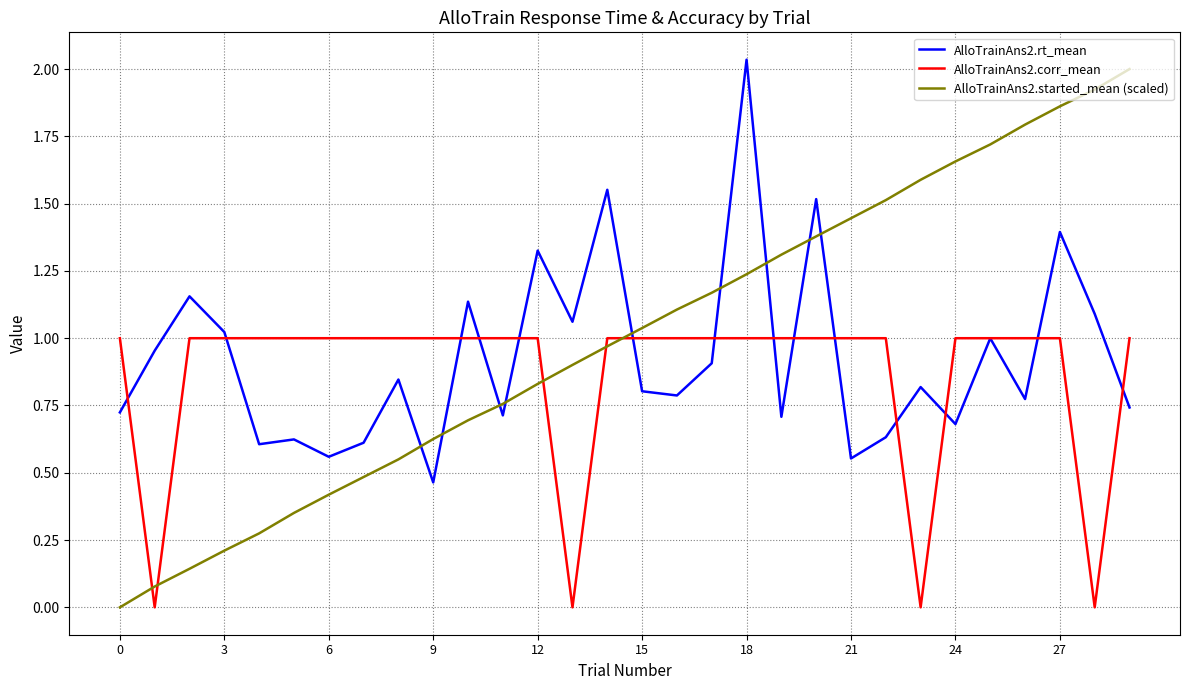

After their last crossing, which series has the higher values: AlloTrainAns2.rt_mean or AlloTrainAns2.started_mean (scaled)?

AlloTrainAns2.started_mean (scaled)